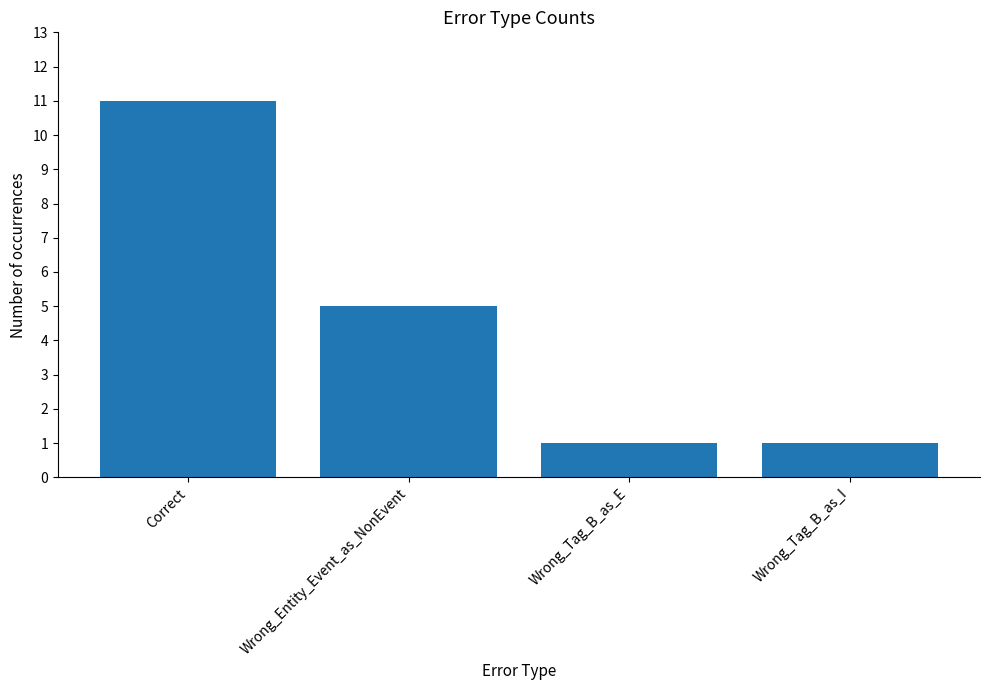

What is the maximum value shown in the chart?

11